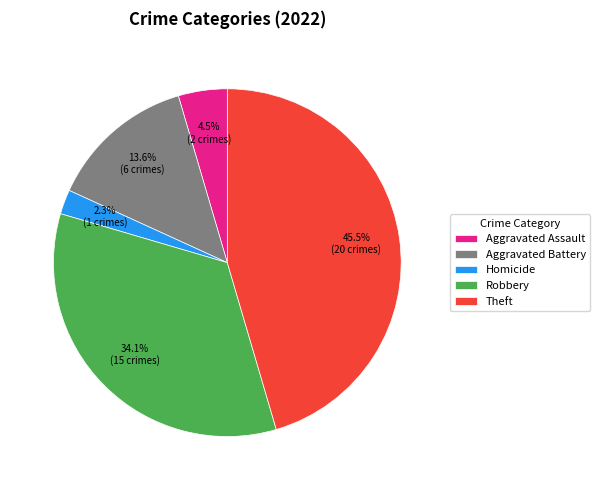

Is there a majority slice in this chart?

No